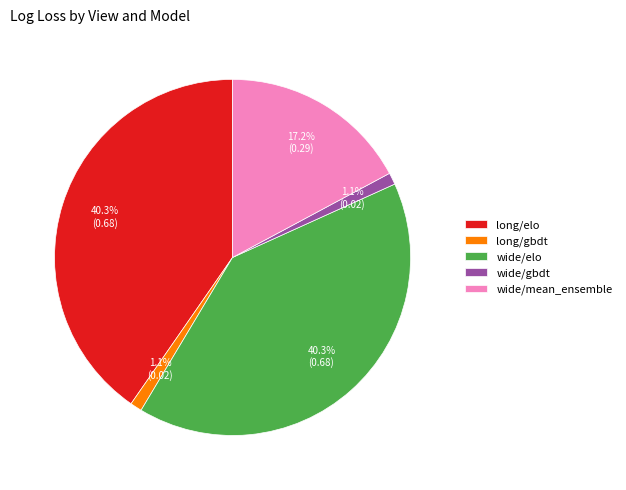

Is it true that wide/mean_ensemble is 4% of the pie?

False